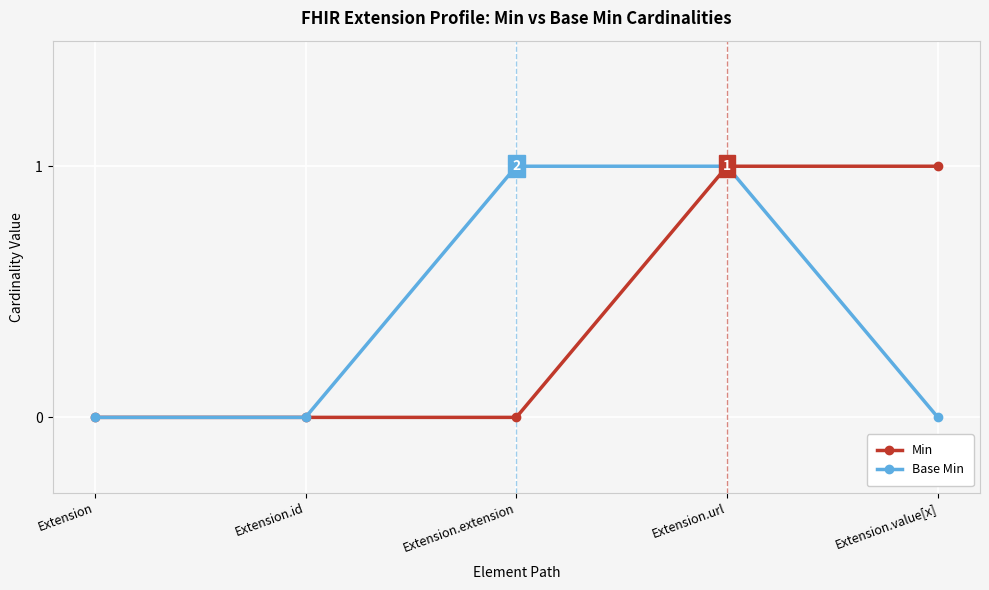

At which category is the sum across all series the highest?

Extension.url